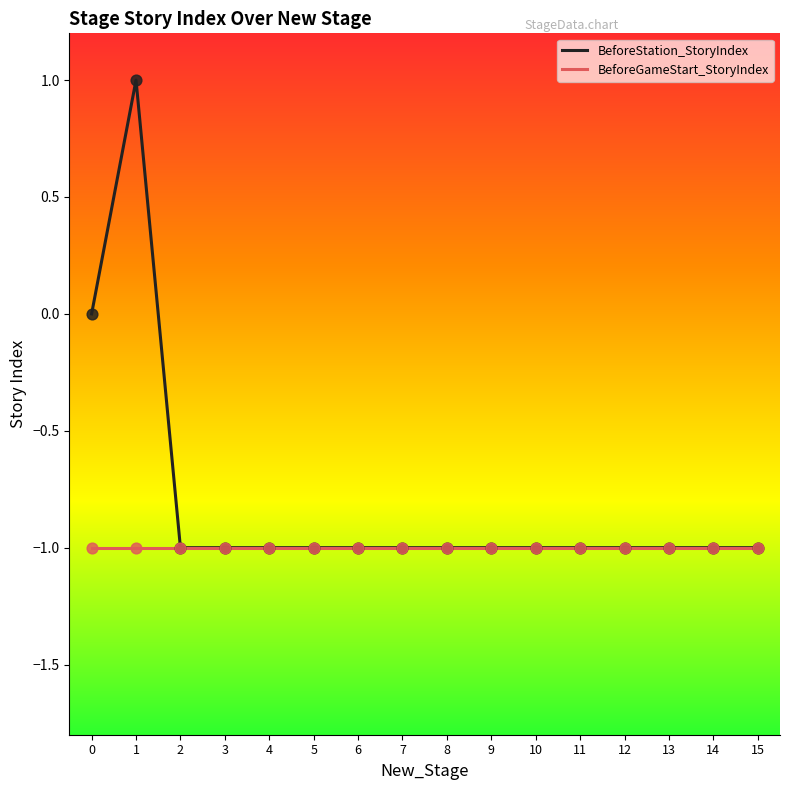

Is the value of BeforeStation_StoryIndex at 0 greater than the value of BeforeGameStart_StoryIndex at 14?

Yes